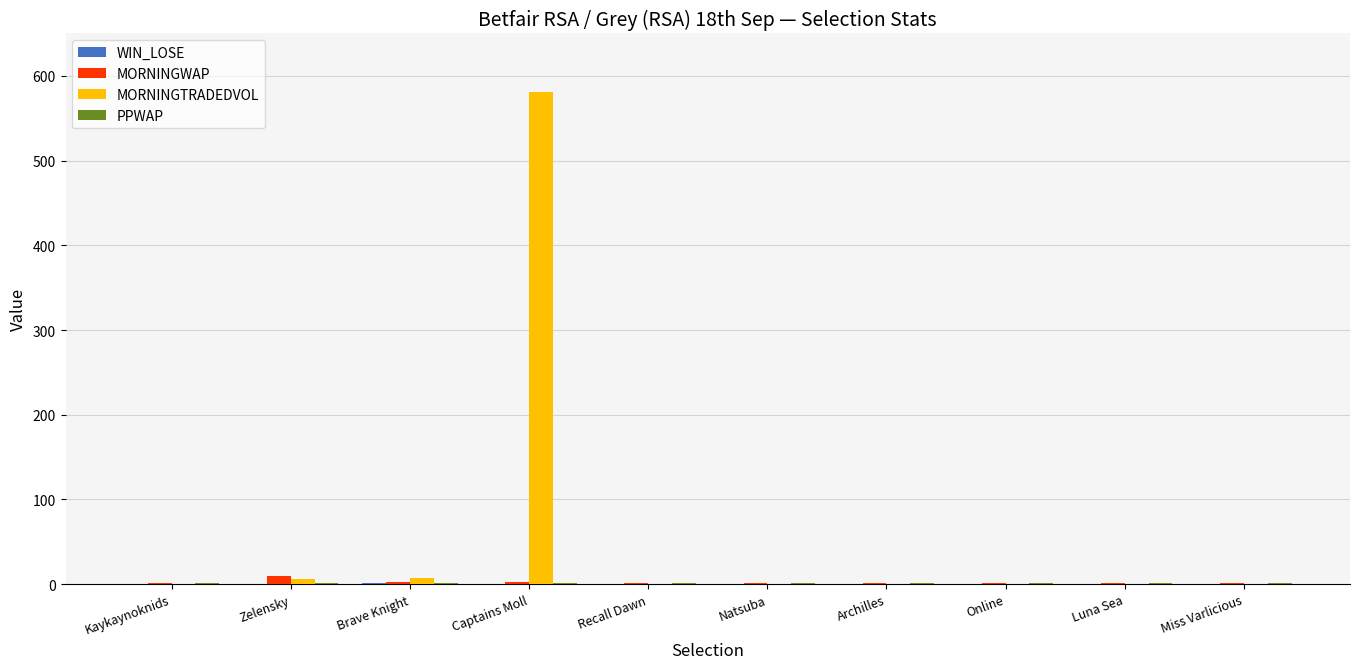

At which category does the chart reach its peak across all series?

Captains Moll